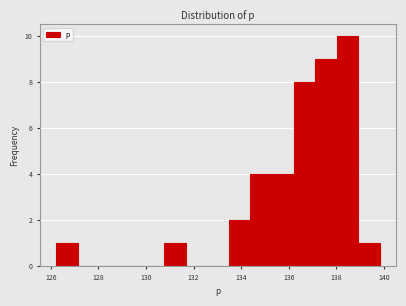

Over which range of the x-axis is the bar tallest?

138.0 to 139.0